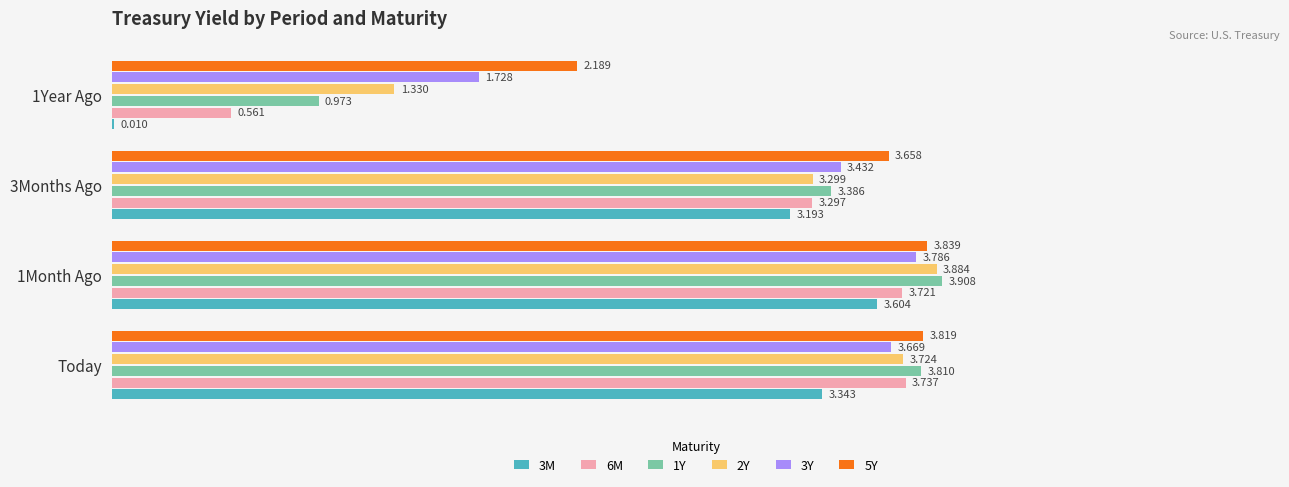

Reading left to right, list all the values displayed in this chart.

3M: 0=3.3	1=3.6	2=3.2	3=0.0
6M: 0=3.7	1=3.7	2=3.3	3=0.6
1Y: 0=3.8	1=3.9	2=3.4	3=1.0
2Y: 0=3.7	1=3.9	2=3.3	3=1.3
3Y: 0=3.7	1=3.8	2=3.4	3=1.7
5Y: 0=3.8	1=3.8	2=3.7	3=2.2